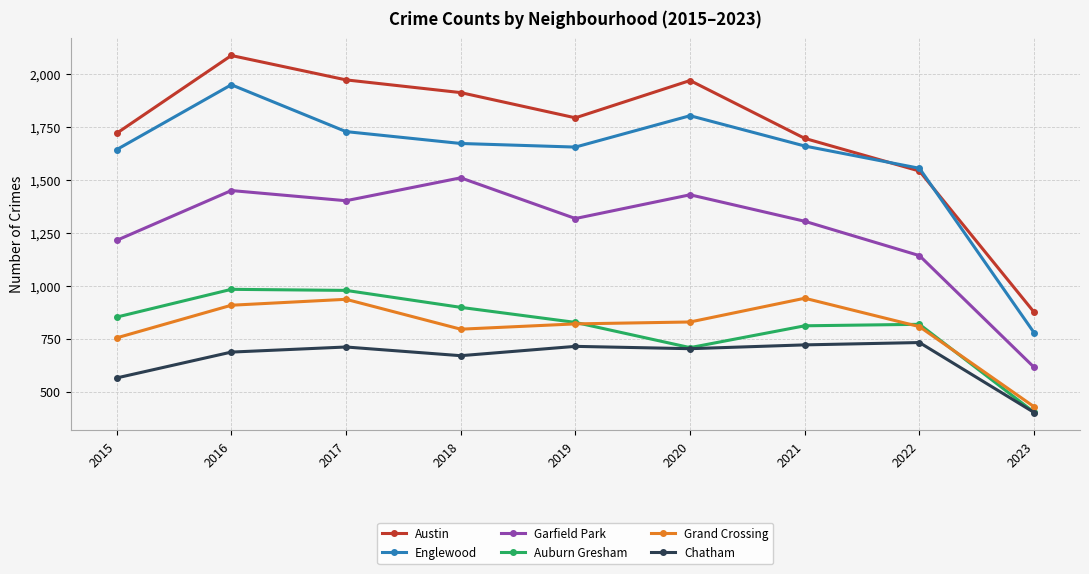

True or false: Englewood has a value of 1659 at 2021.

True